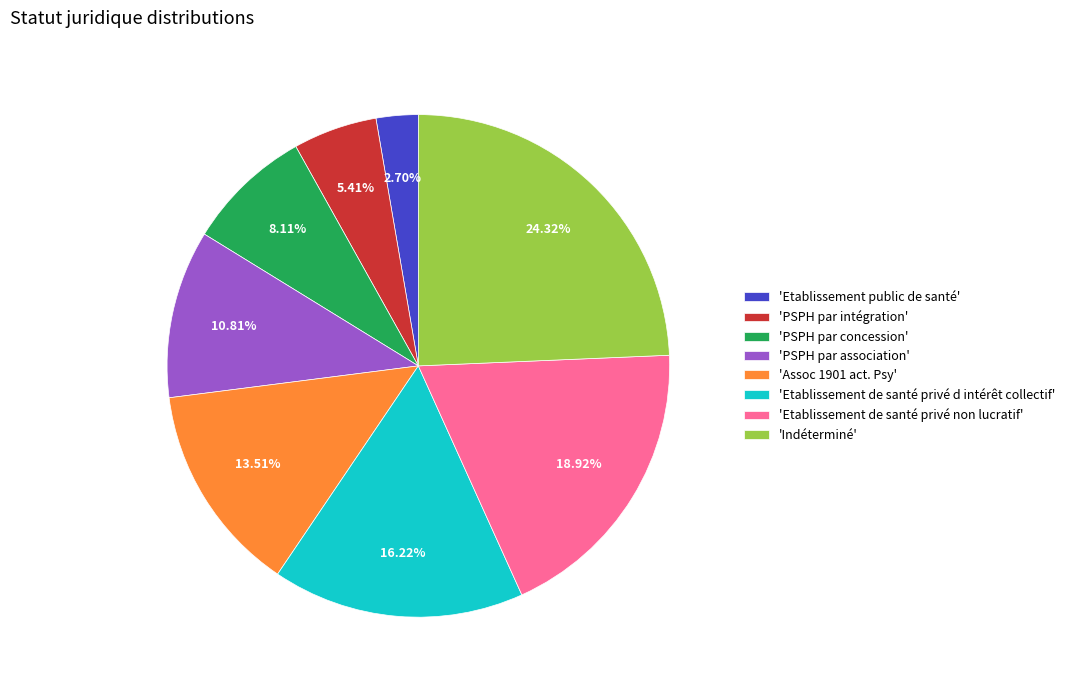

Do 'Indéterminé' and 'Etablissement public de santé' together represent more than half of the pie?

No